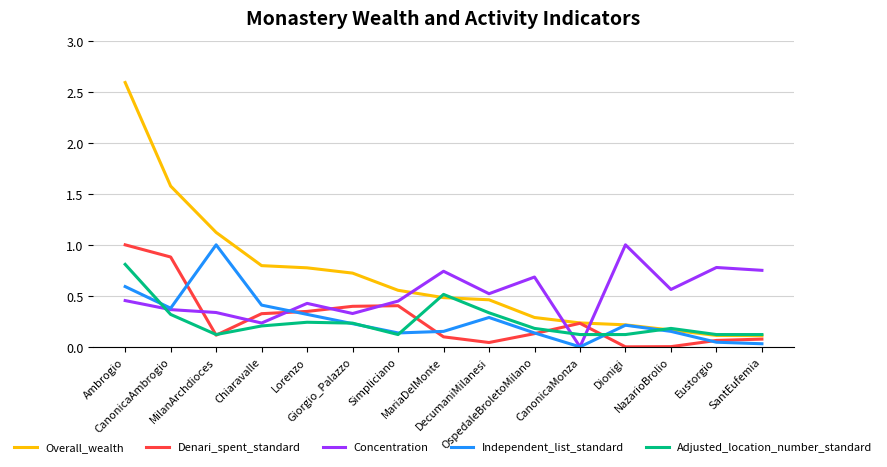

Which series has the largest range (max minus min)?

Overall_wealth